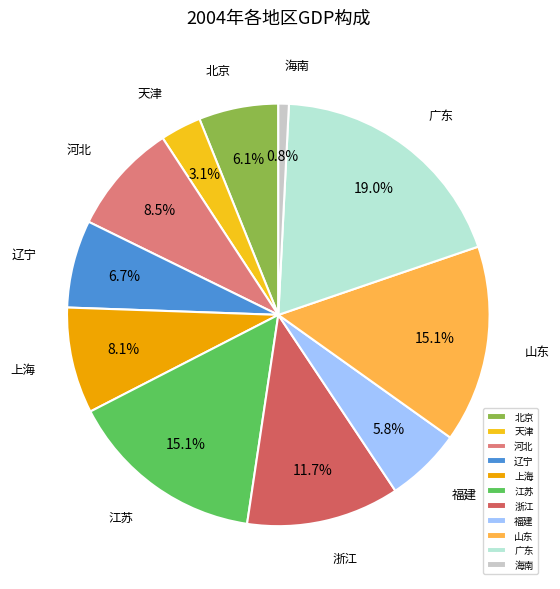

Which slice is the smallest?

海南